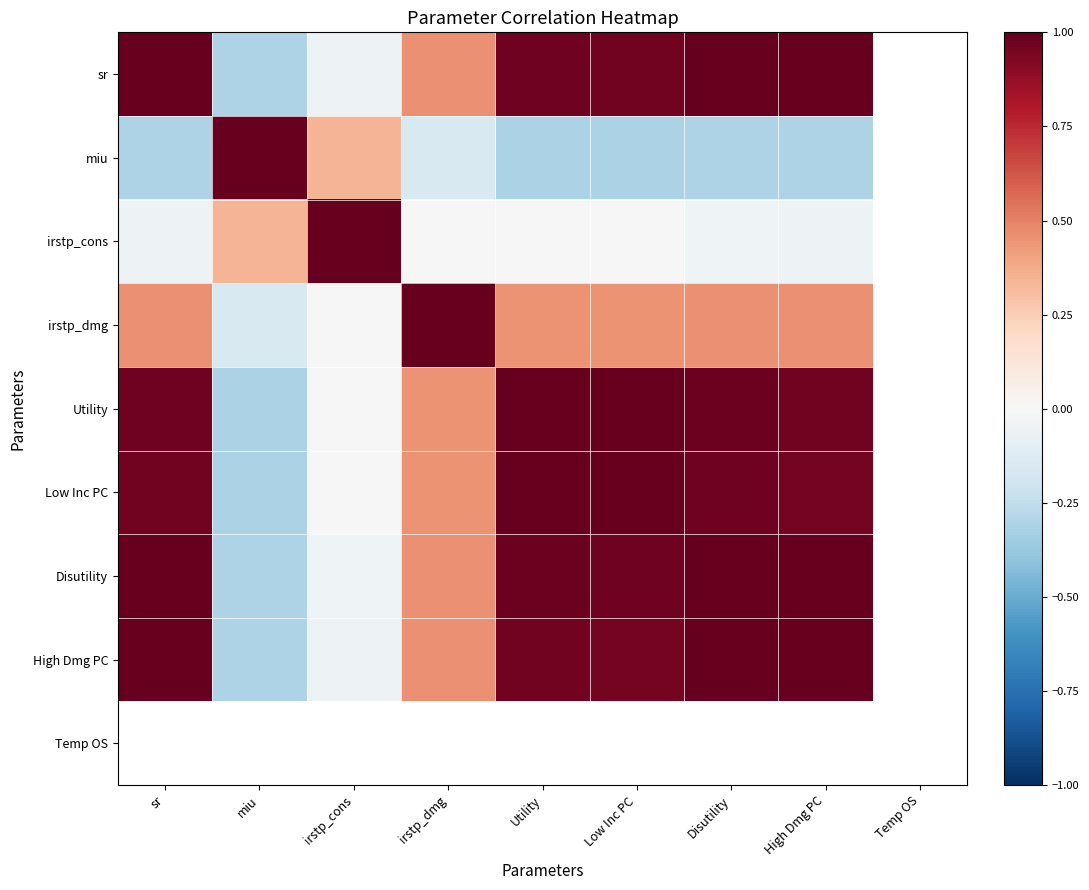

At which label does Utility first exceed 0?

sr